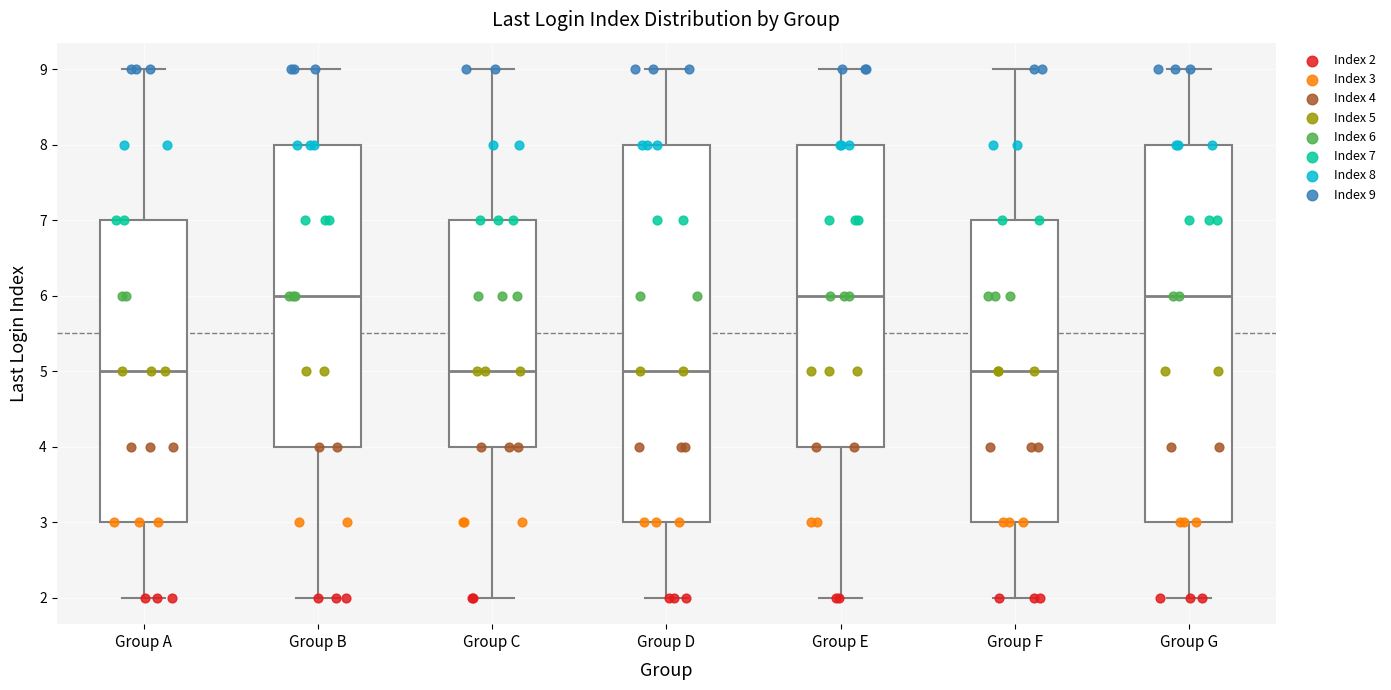

Where is the lower edge of the box for Group D on the y-axis? The values are not printed on the chart, so give them approximately, as read against the axis.

3